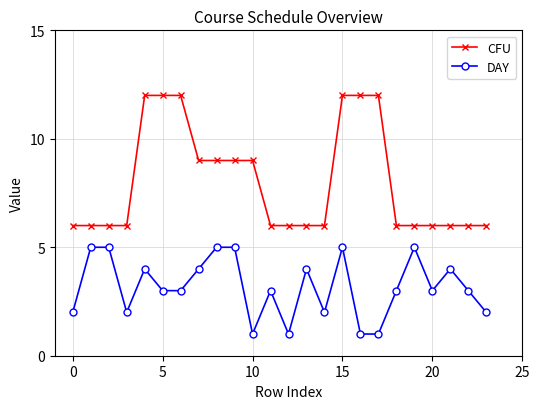

Reading right to left, transcribe all the data shown in this chart.

CFU: 6	6	6	6	6	6	12	12	12	6	6	6	6	9	9	9	9	12	12	12	6	6	6	6
DAY: 2	3	4	3	5	3	1	1	5	2	4	1	3	1	5	5	4	3	3	4	2	5	5	2